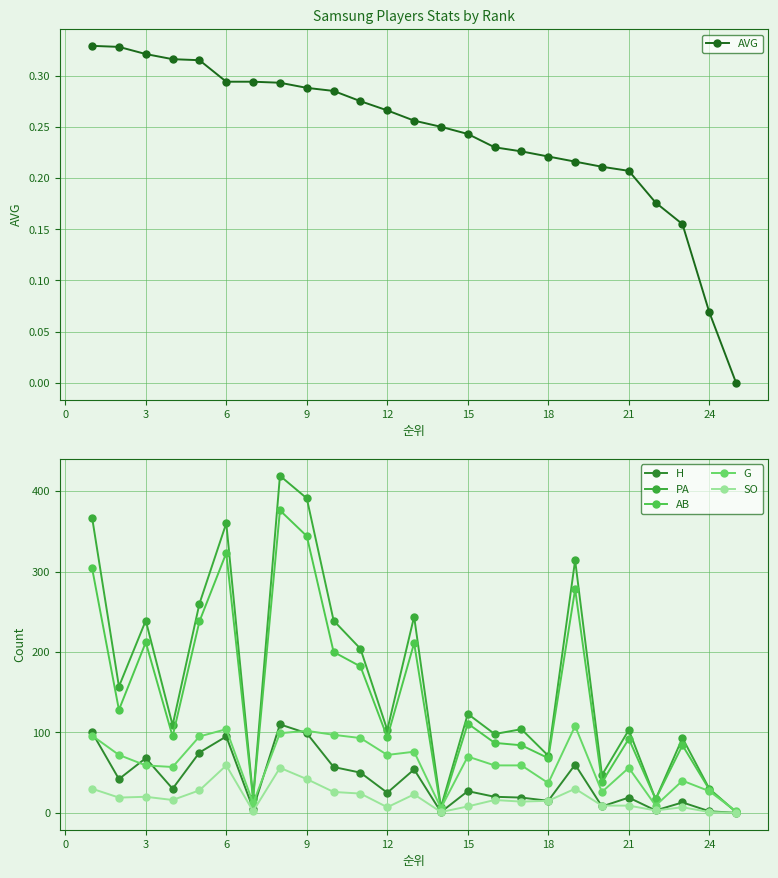

Reading left to right, list all the values displayed in this chart.

AVG: 0.3	0.3	0.3	0.3	0.3	0.3	0.3	0.3	0.3	0.3	0.3	0.3	0.3	0.2	0.2	0.2	0.2	0.2	0.2	0.2	0.2	0.2	0.2	0.1	0.0
H: 100.0	42.0	68.0	30.0	75.0	95.0	5.0	110.0	99.0	57.0	50.0	25.0	54.0	1.0	27.0	20.0	19.0	15.0	60.0	8.0	19.0	3.0	13.0	2.0	0.0
PA: 367.0	157.0	239.0	109.0	260.0	360.0	19.0	419.0	391.0	239.0	204.0	103.0	244.0	7.0	123.0	98.0	104.0	71.0	314.0	47.0	103.0	17.0	93.0	30.0	1.0
AB: 304.0	128.0	212.0	95.0	238.0	323.0	17.0	376.0	344.0	200.0	182.0	94.0	211.0	4.0	111.0	87.0	84.0	68.0	278.0	38.0	92.0	17.0	84.0	29.0	1.0
G: 96.0	72.0	59.0	57.0	95.0	104.0	12.0	99.0	102.0	97.0	93.0	72.0	76.0	6.0	70.0	59.0	59.0	37.0	108.0	26.0	56.0	9.0	40.0	27.0	2.0
SO: 30.0	19.0	20.0	16.0	28.0	59.0	2.0	56.0	42.0	26.0	24.0	7.0	23.0	1.0	8.0	16.0	14.0	15.0	30.0	9.0	9.0	3.0	7.0	1.0	0.0